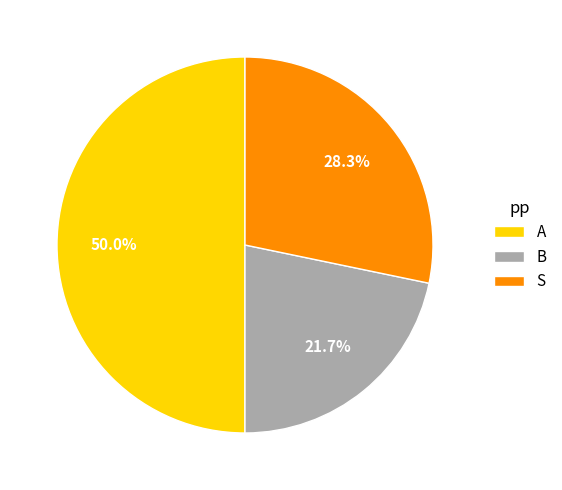

To the nearest percent, what percentage of the pie is S?

28%